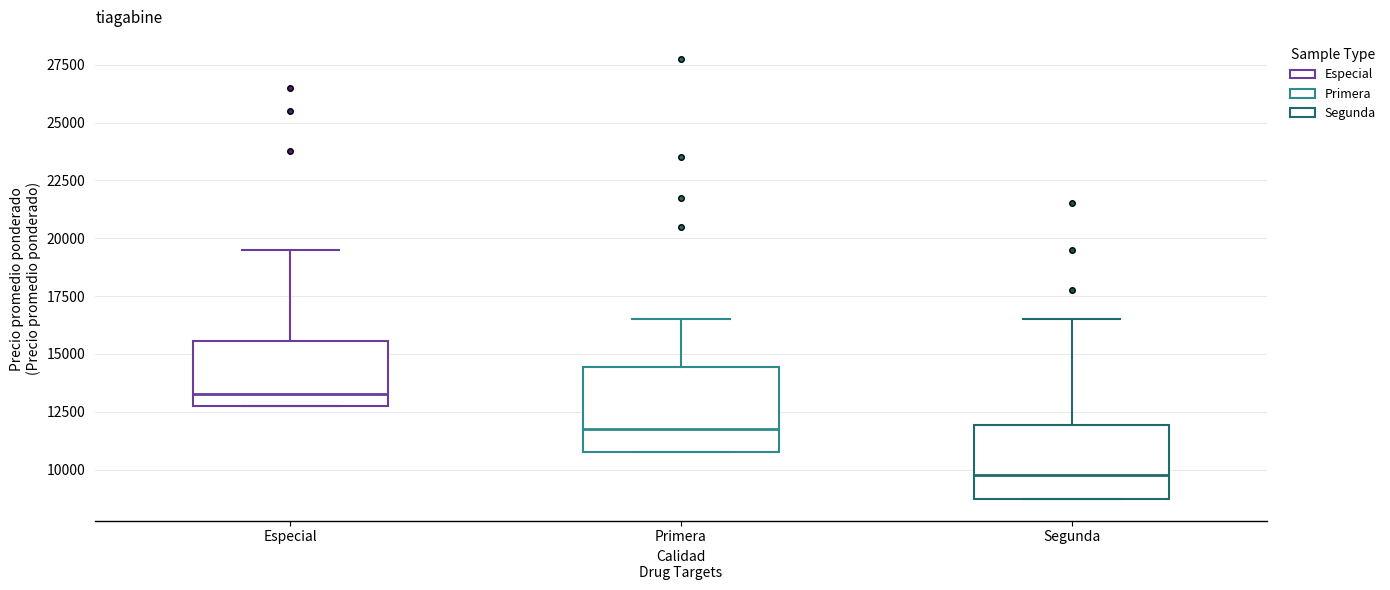

Reading left to right, transcribe this box plot: for each box, give where its median line is, the range the box spans, and where its two whiskers end, as read against the y-axis. The values are not printed on the chart, so give them approximately, as read against the axis.

Especial: median 13500, box 13000 to 15500, whiskers 13000 to 19500
Primera: median 12000, box 11000 to 14500, whiskers 11000 to 16500
Segunda: median 10000, box 9000 to 12000, whiskers 9000 to 16500